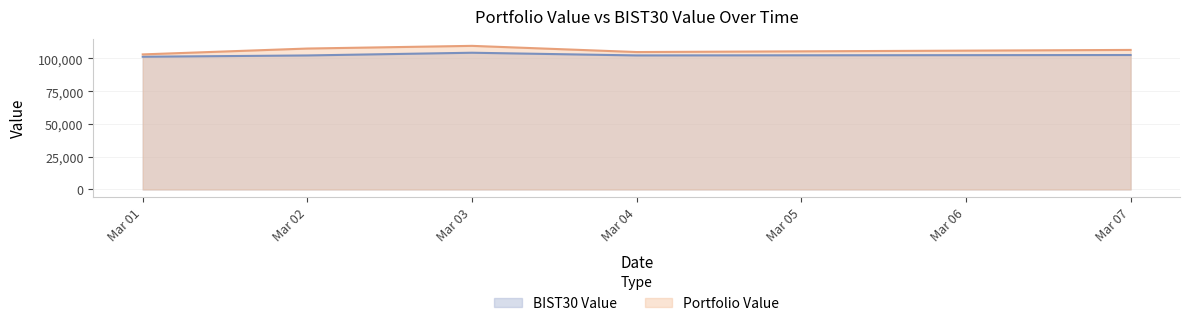

What are all the series names shown in the legend?

BIST30 Value, Portfolio Value